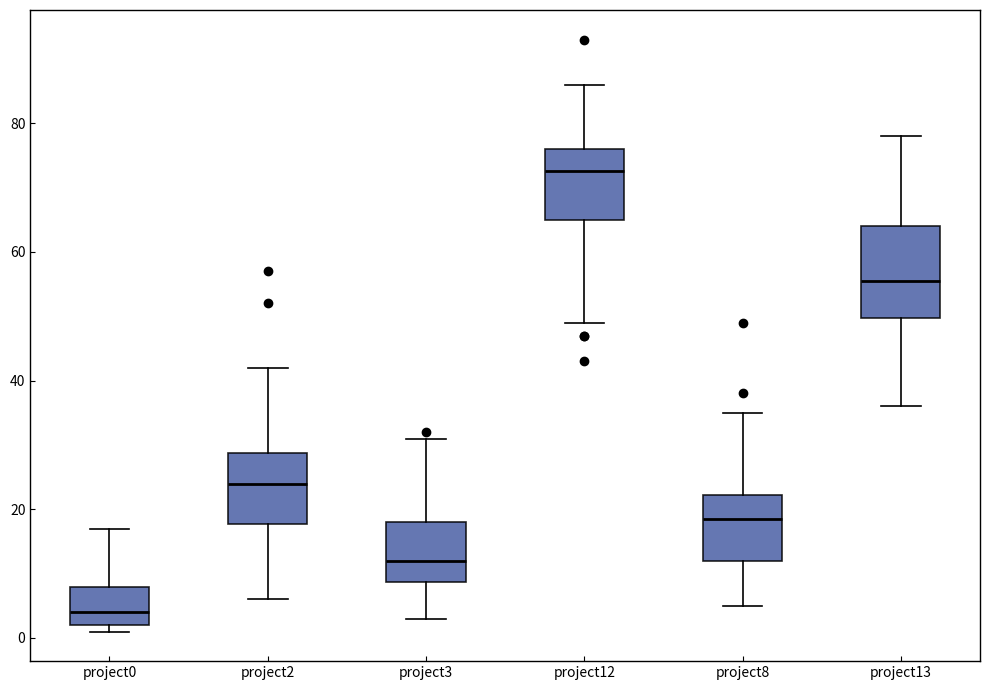

Which box is the tallest, from its lower edge to its upper edge?

project13